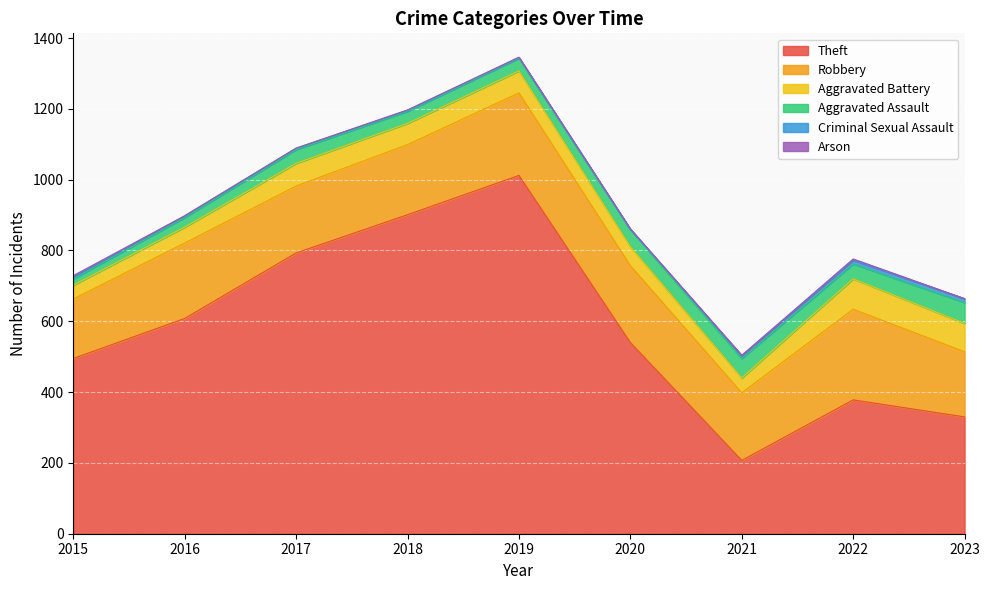

At which label does Arson first exceed 1?

2015